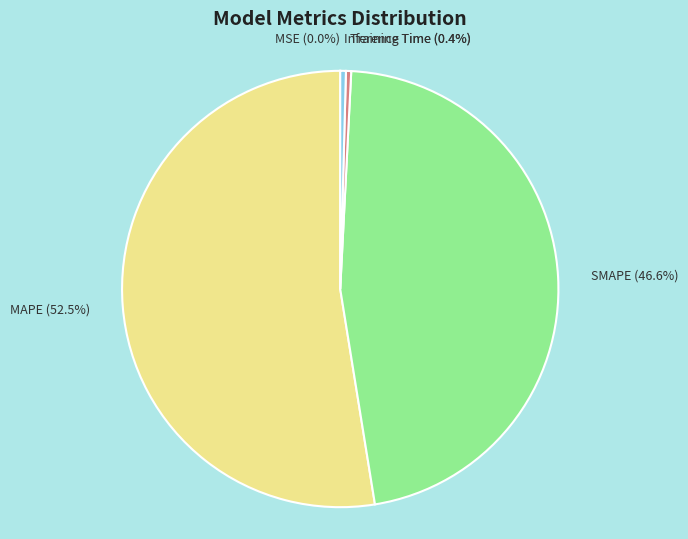

Which has a higher value, SMAPE (46.6%) or MAPE (52.5%)?

MAPE (52.5%)